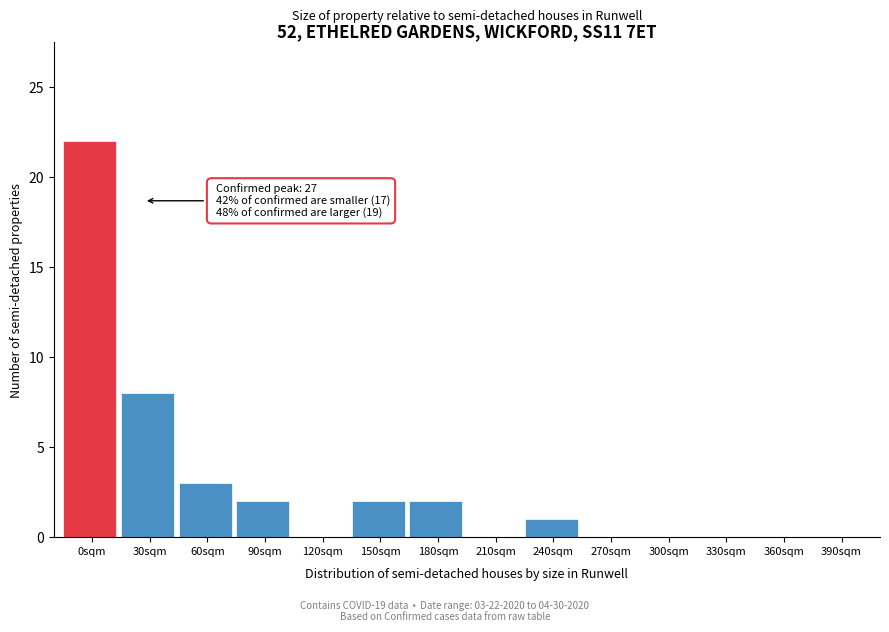

Reading left to right, extract all data points from this chart.

0sqm=22	30sqm=8	60sqm=3	90sqm=2	120sqm=0	150sqm=2	180sqm=2	210sqm=0	240sqm=1	270sqm=0	300sqm=0	330sqm=0	360sqm=0	390sqm=0